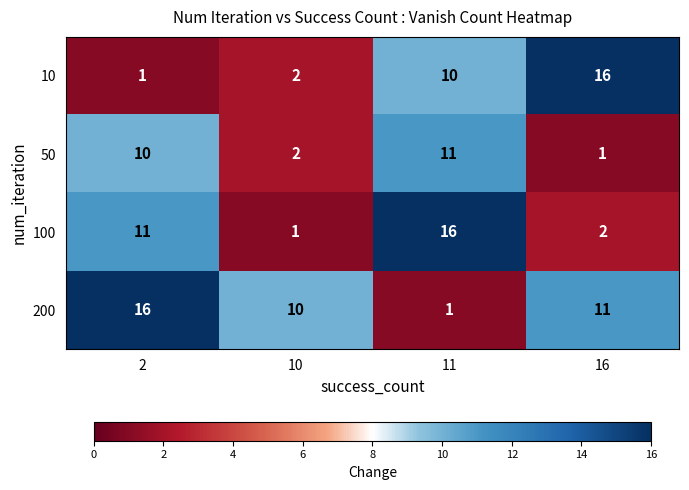

What is the difference between the second highest and minimum values in the 200 series?

10